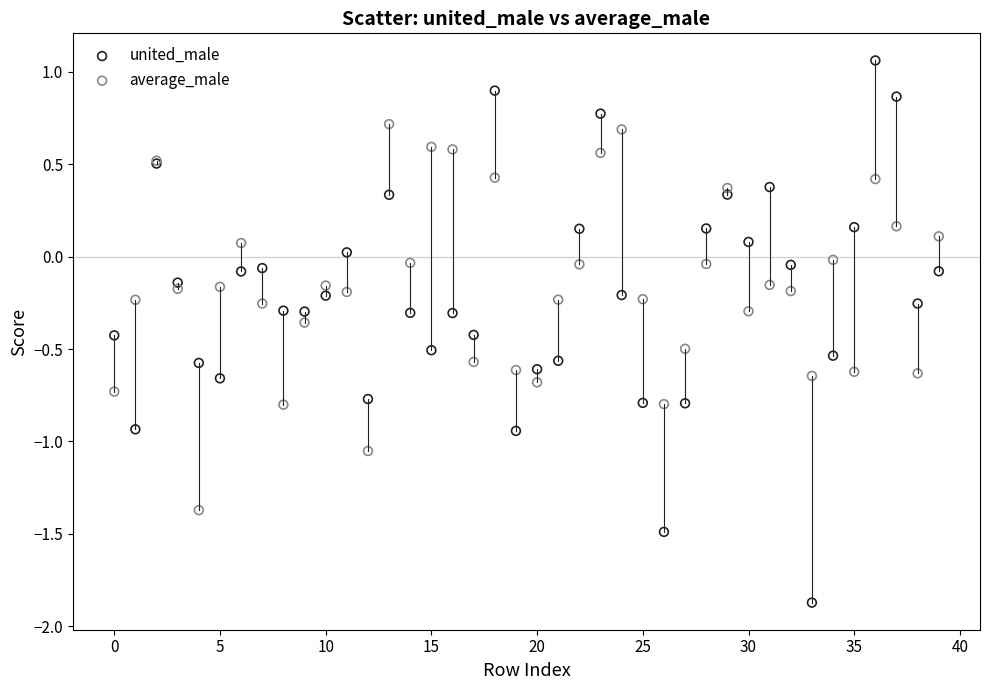

Which series reaches the maximum Y coordinate?

united_male